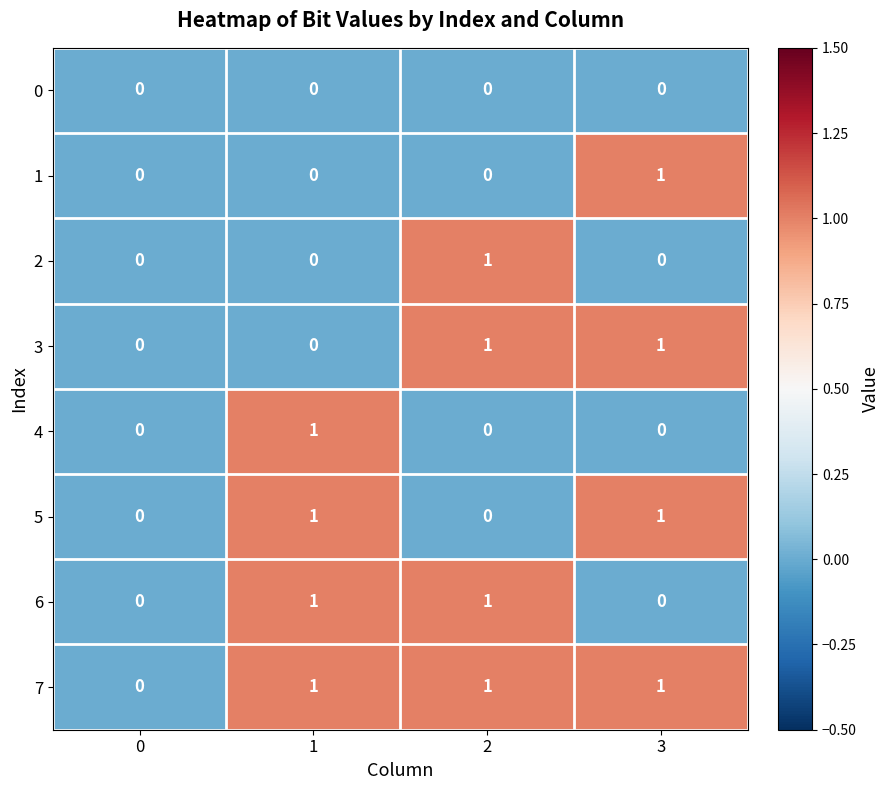

The value of 1 at 1 is 0. True or false?

True